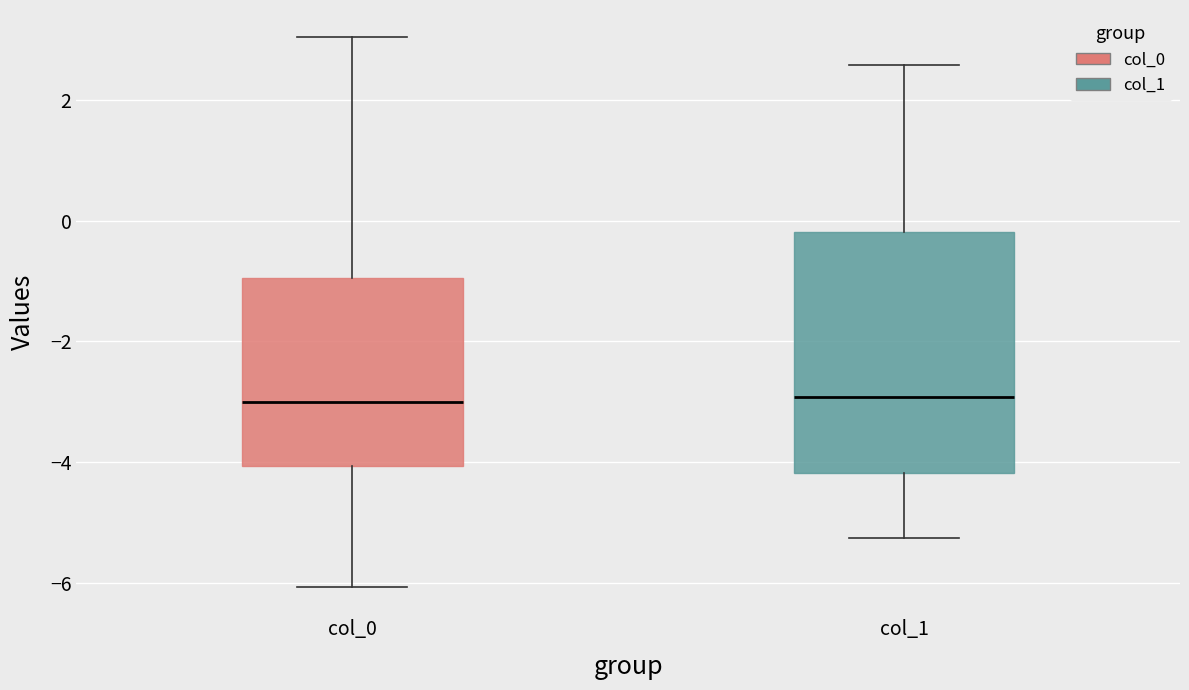

Comparing the boxes themselves (not the whiskers), which one is the tallest?

col_1